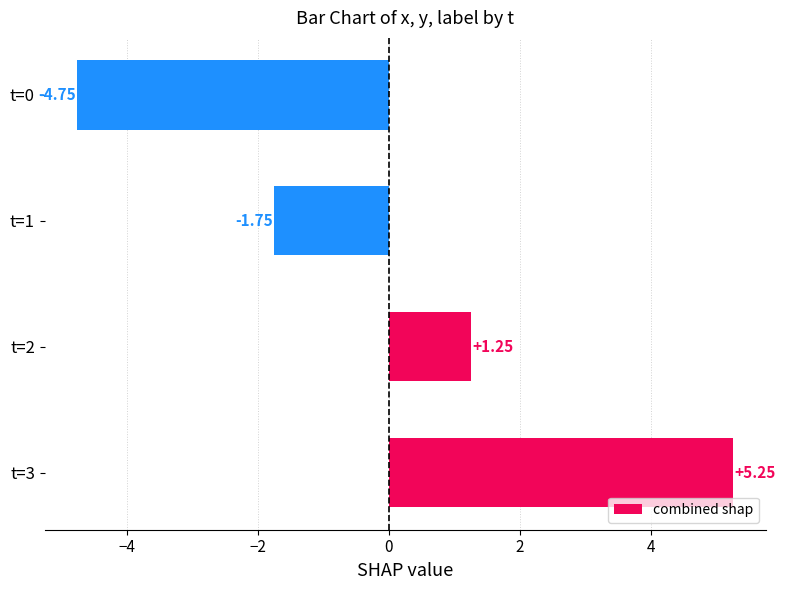

What is the sum of the values at t=3 and t=0?

0.5